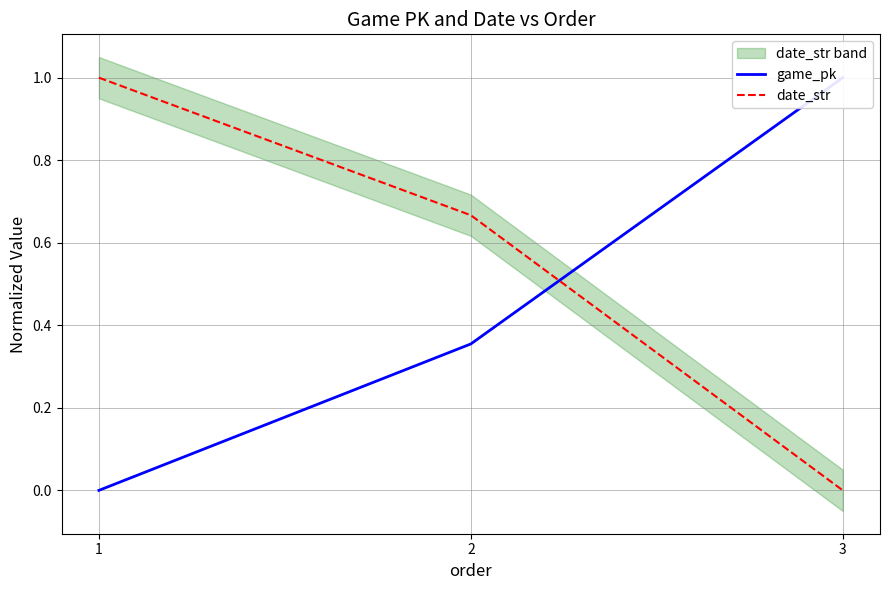

List the series in order of their overall mean, lowest first.

game_pk, date_str